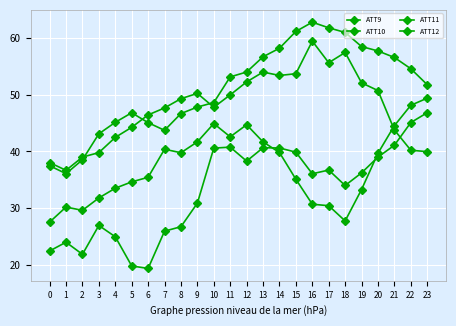

Count the number of data series in this chart.

4